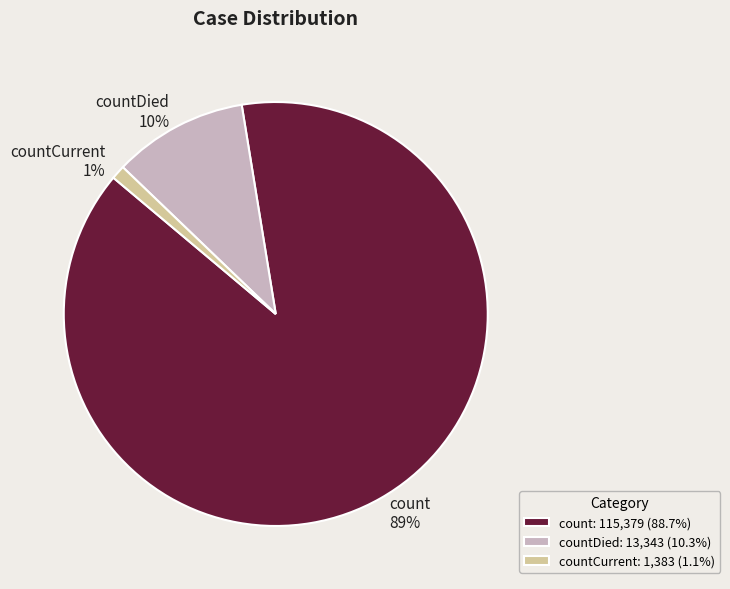

Which has a higher value, count or countCurrent?

count